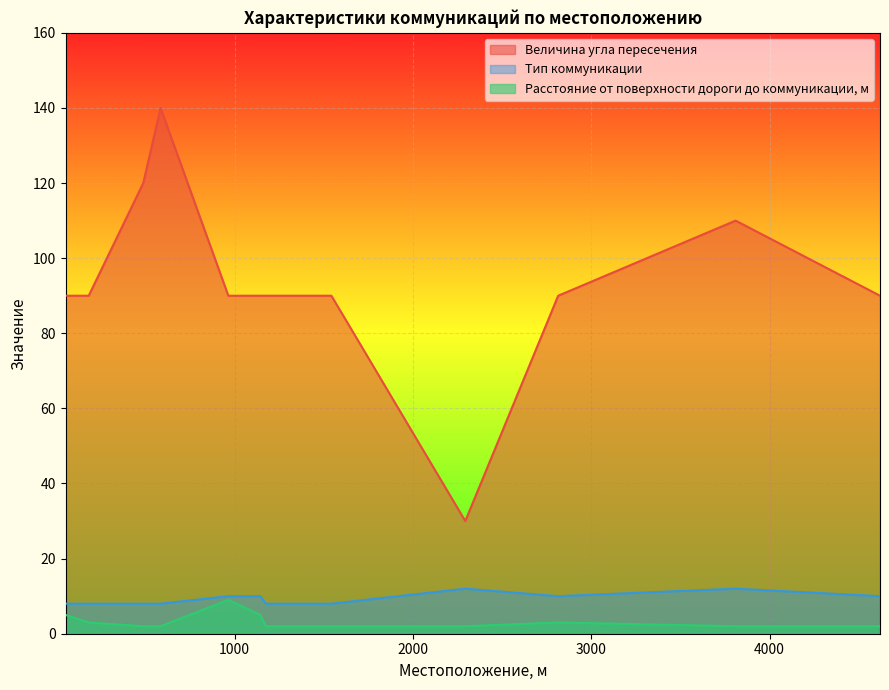

How many values in the Величина угла пересечения series are below 90?

1